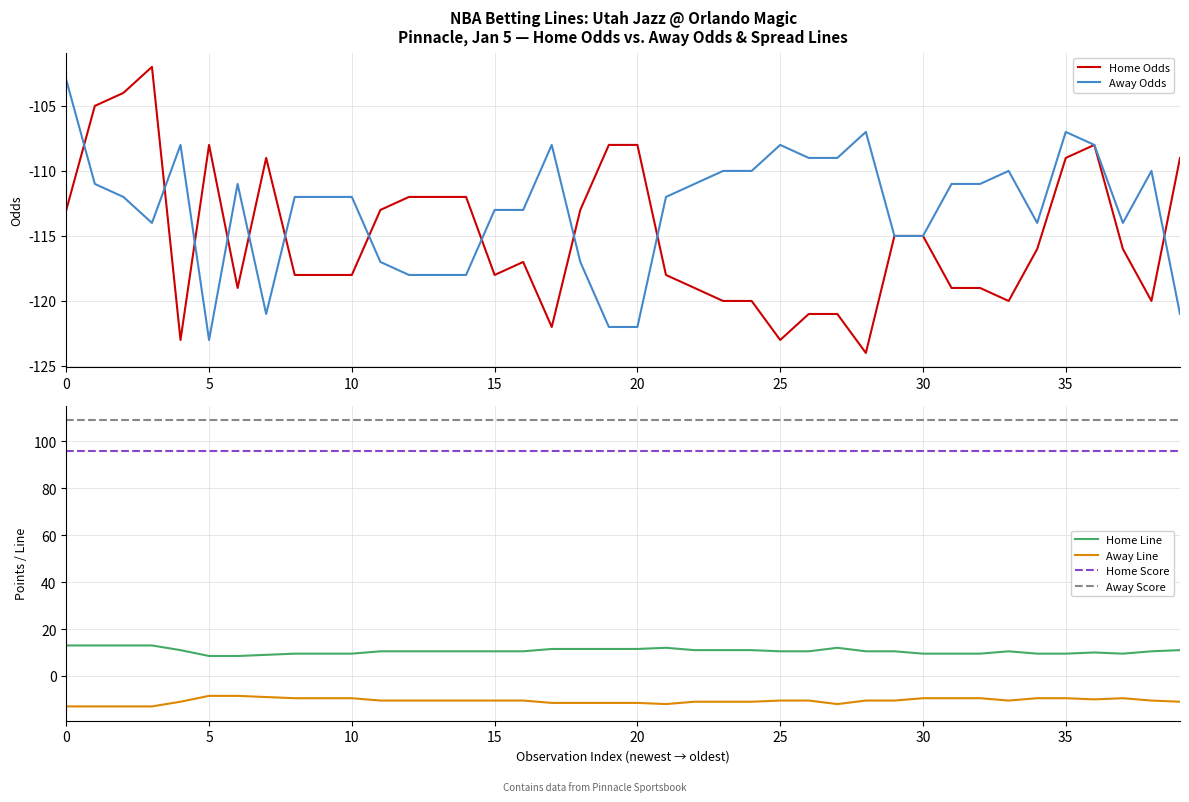

True or false: Home Score and Home Odds cross at least once.

False